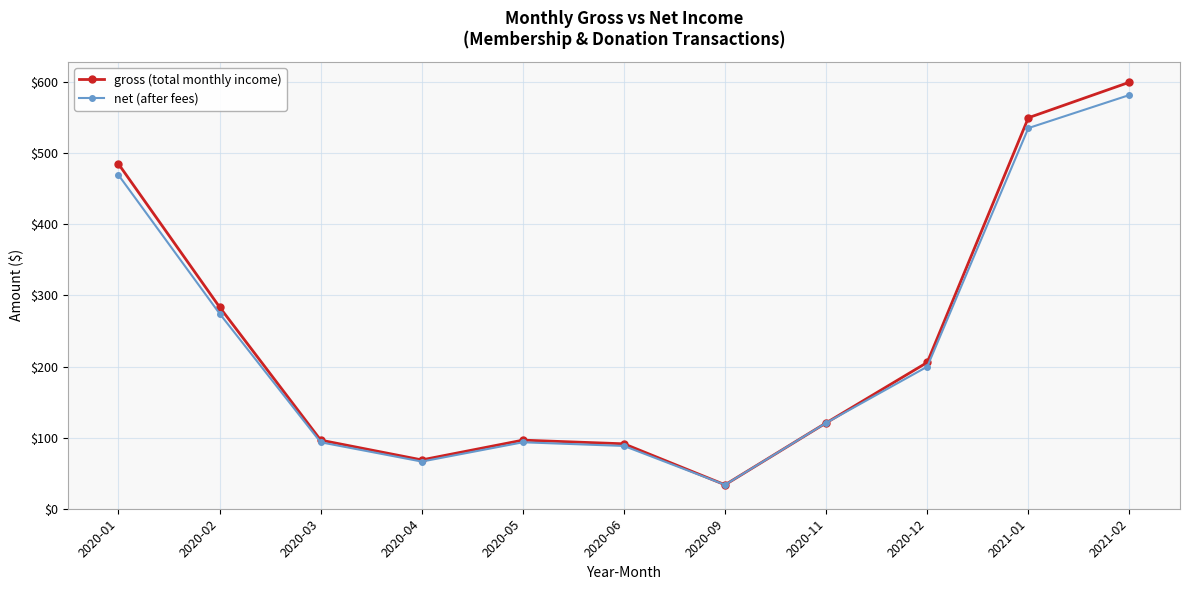

In net (after fees), how many points are lower than both neighbors (excluding endpoints)?

2